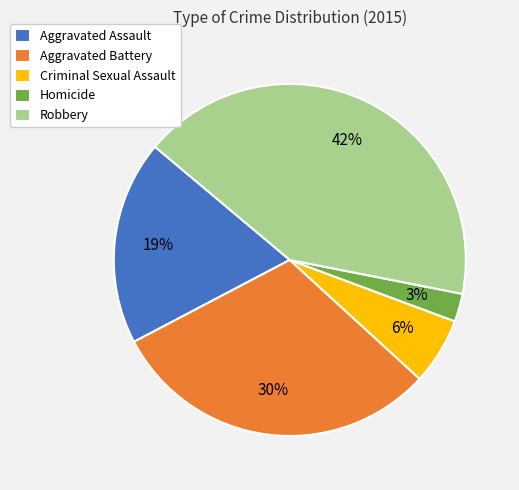

To the nearest percent, what percentage of the pie is Aggravated Battery?

30%